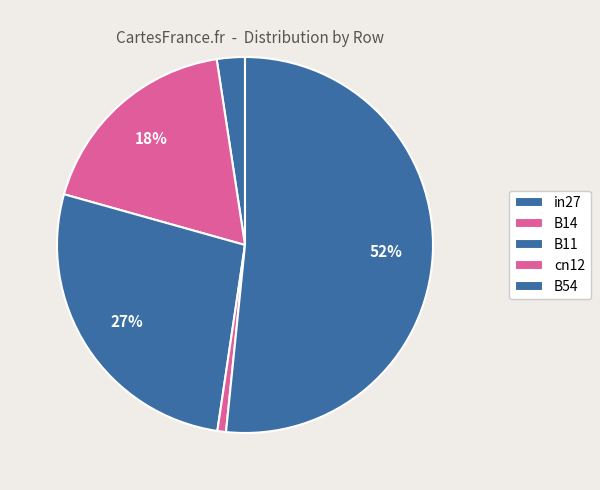

Count the number of slices in the pie.

5